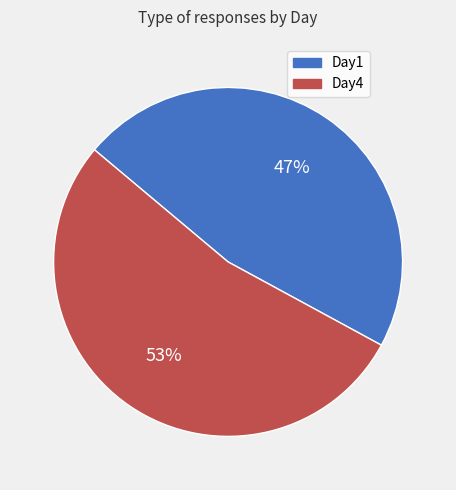

Does Day1 represent more than half of the total?

No